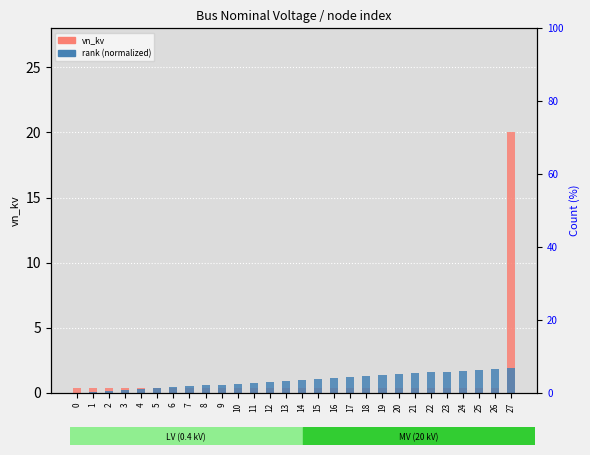

How many data points does each series have?

28